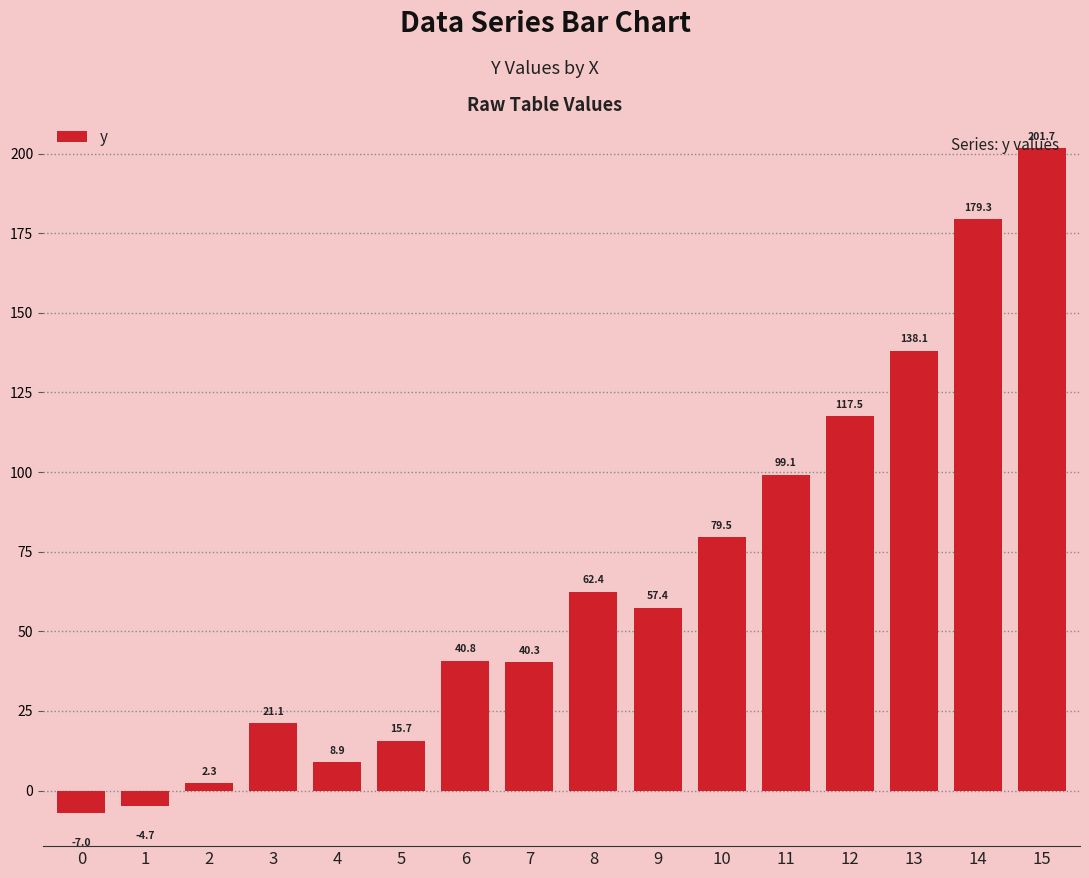

What is the minimum value shown in the chart?

-7.0